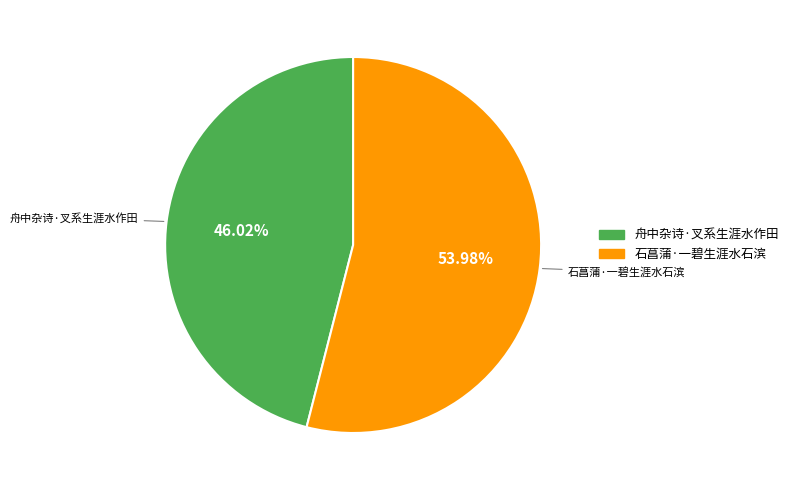

To the nearest percent, what is the average slice percentage?

50%